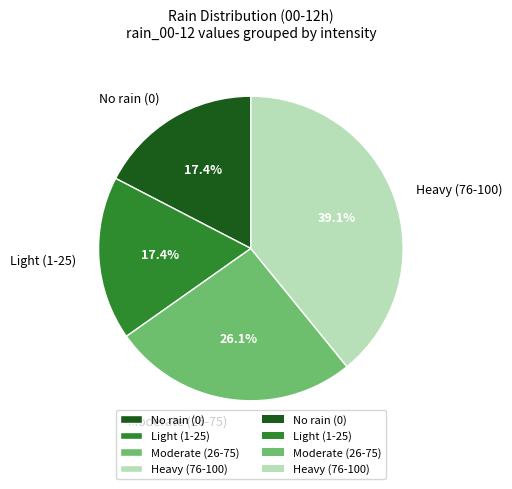

What is the largest slice in the pie chart?

Heavy (76-100)